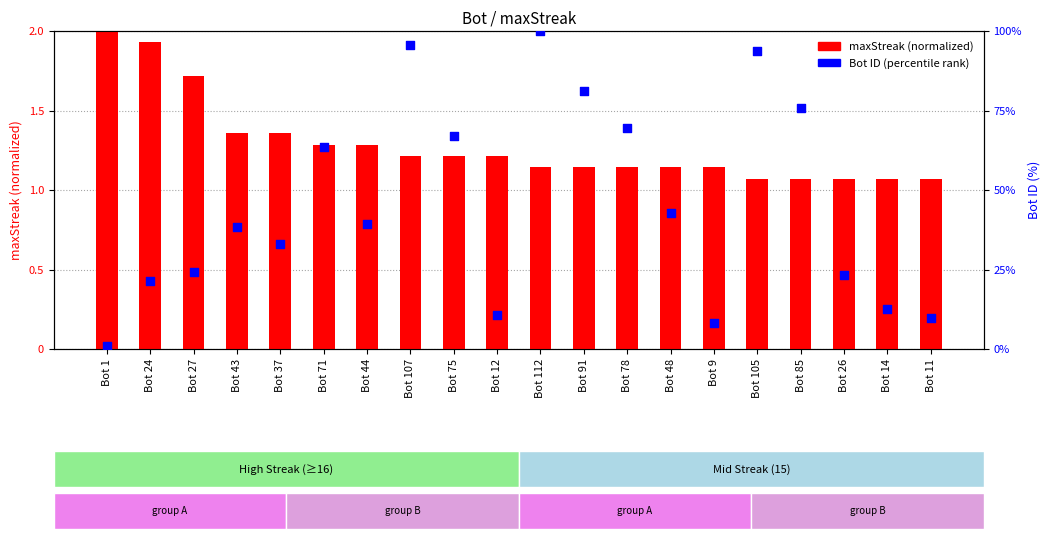

Which series contains the lowest Y value?

Bot ID (percentile)